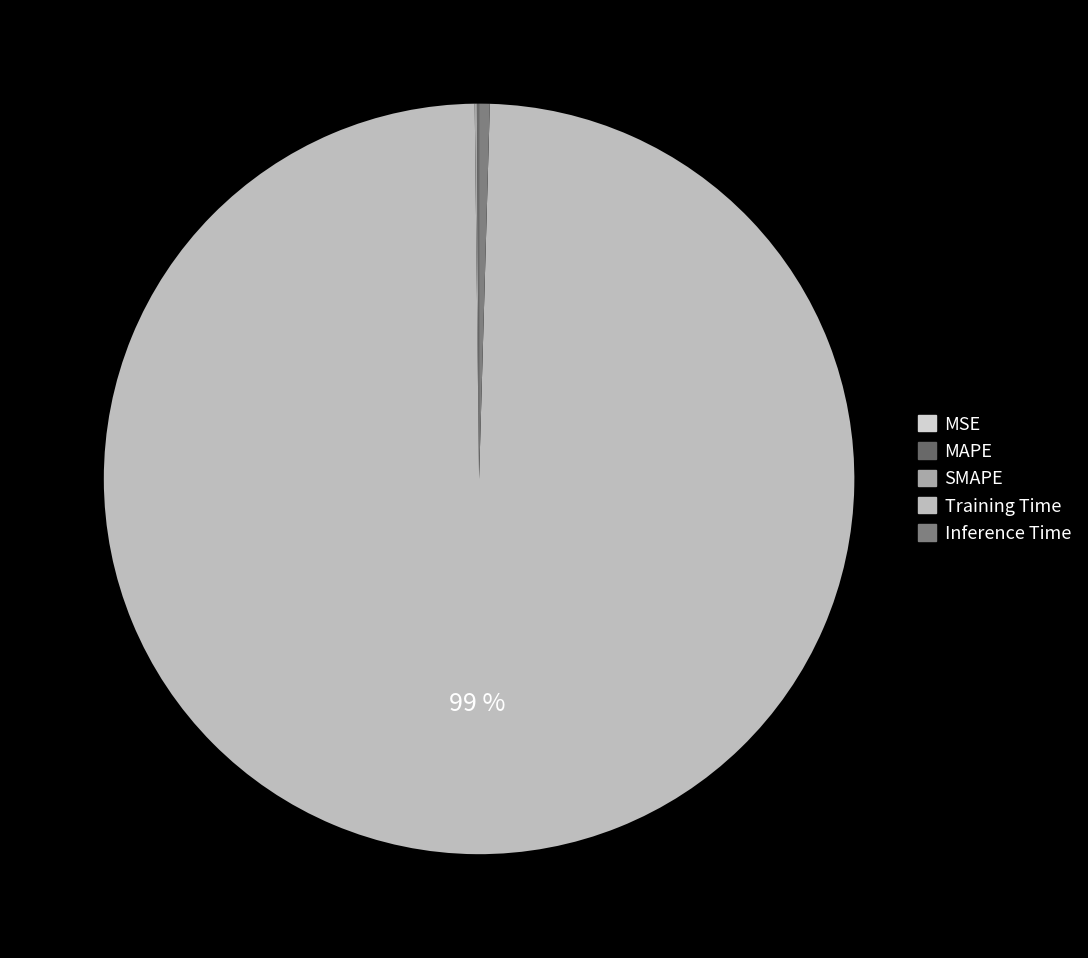

Rank the categories by value from lowest to highest.

MSE, SMAPE, MAPE, Inference Time, Training Time